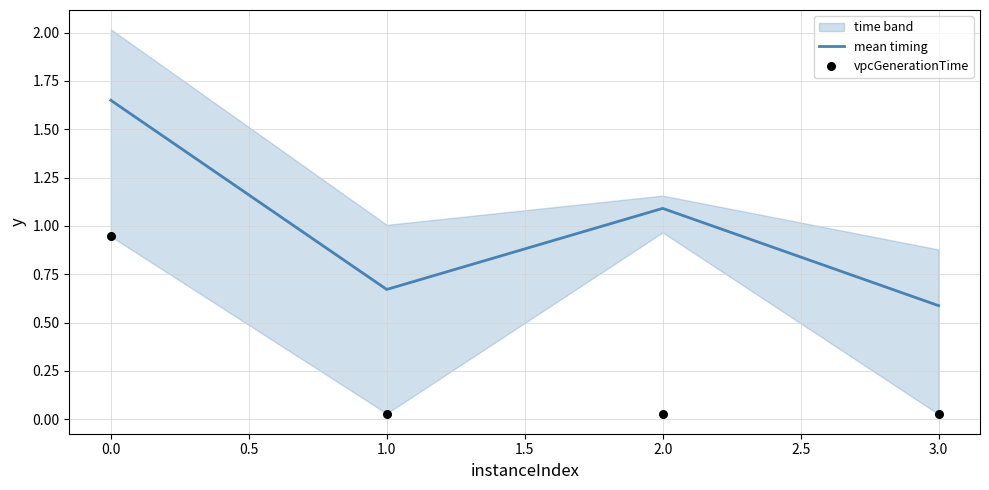

Which series reaches the minimum Y coordinate?

vpcGenerationTime